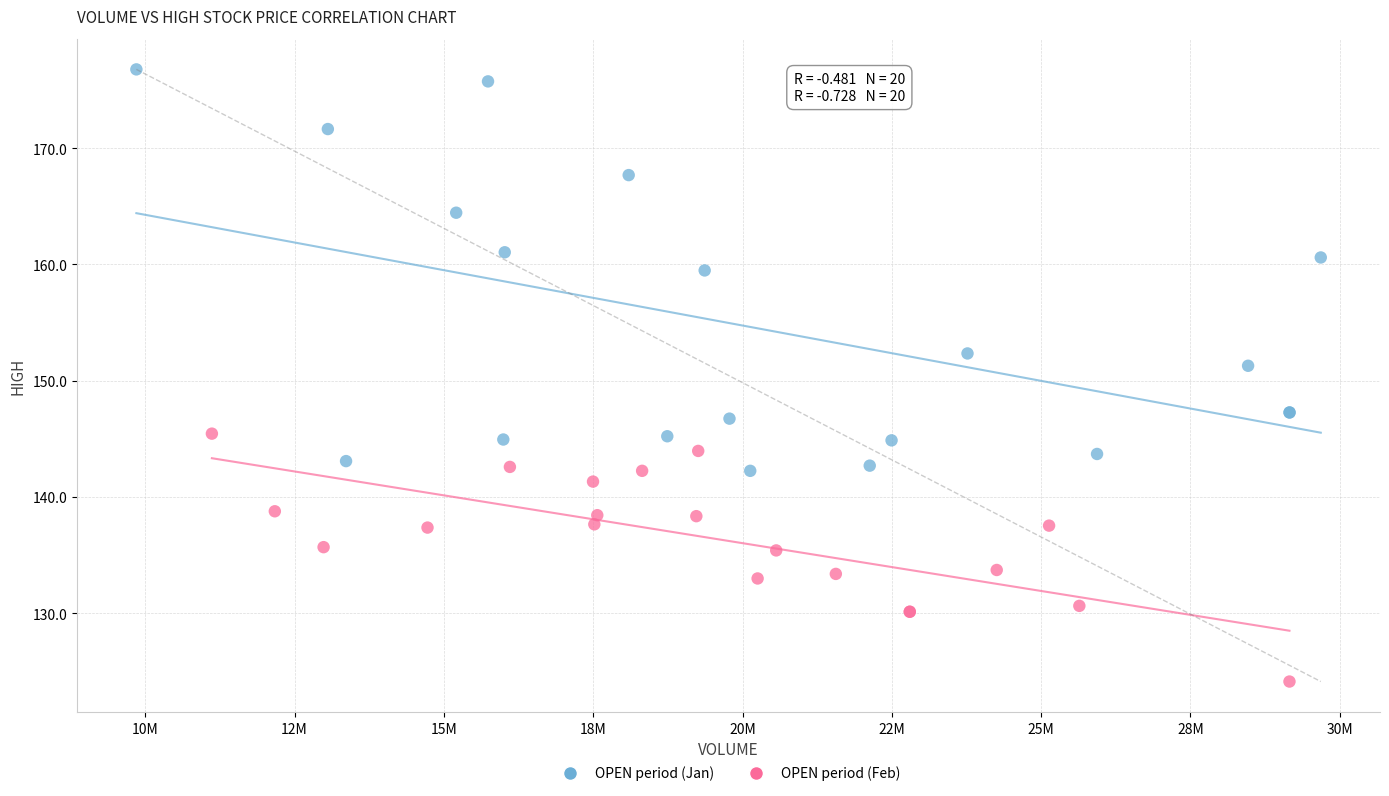

Which series contains the highest Y value?

OPEN period (Jan)